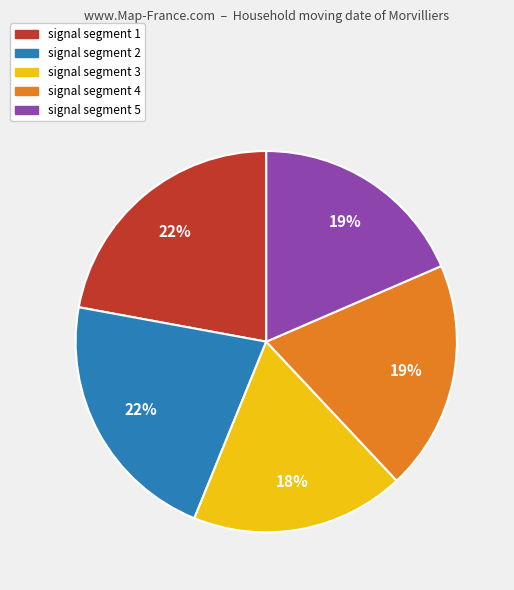

To the nearest percent, what is the difference between the largest and smallest slice percentages?

4%